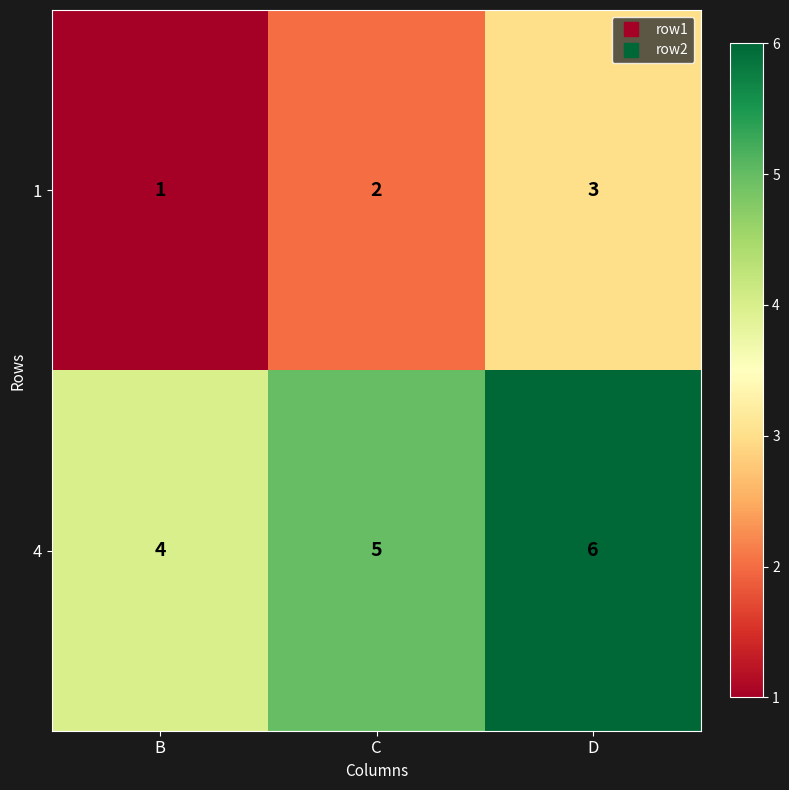

List the series in order of their overall mean, highest first.

4, 1